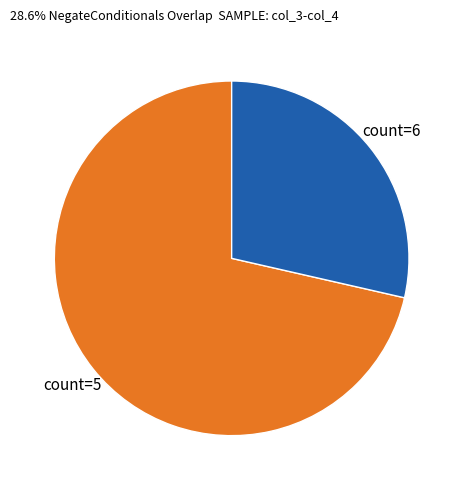

Does any single category account for the majority?

Yes